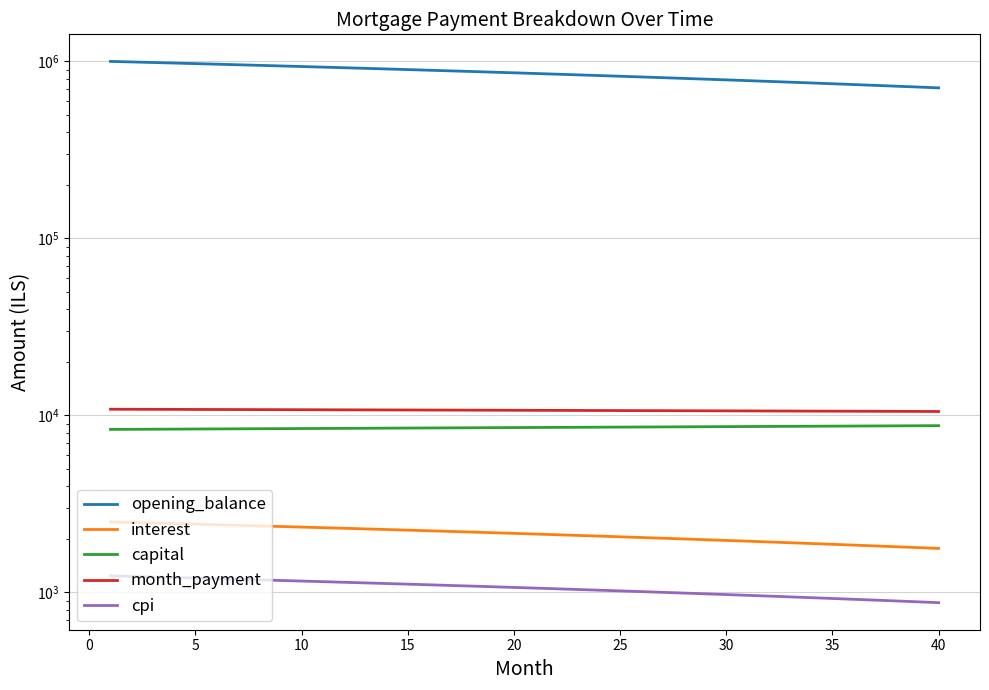

True or false: opening_balance has more than 0 interior local peaks.

False